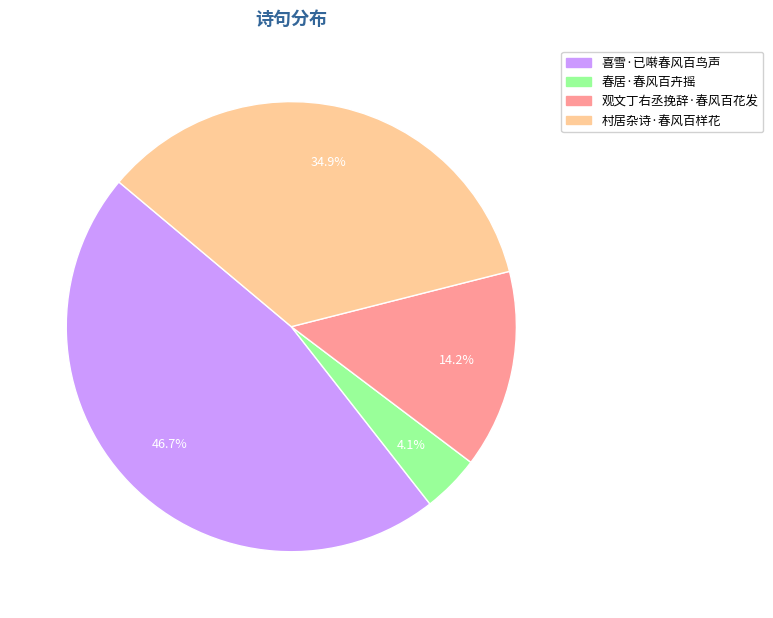

Rank the categories by value from lowest to highest.

春居·春风百卉摇, 观文丁右丞挽辞·春风百花发, 村居杂诗·春风百样花, 喜雪·已啭春风百鸟声